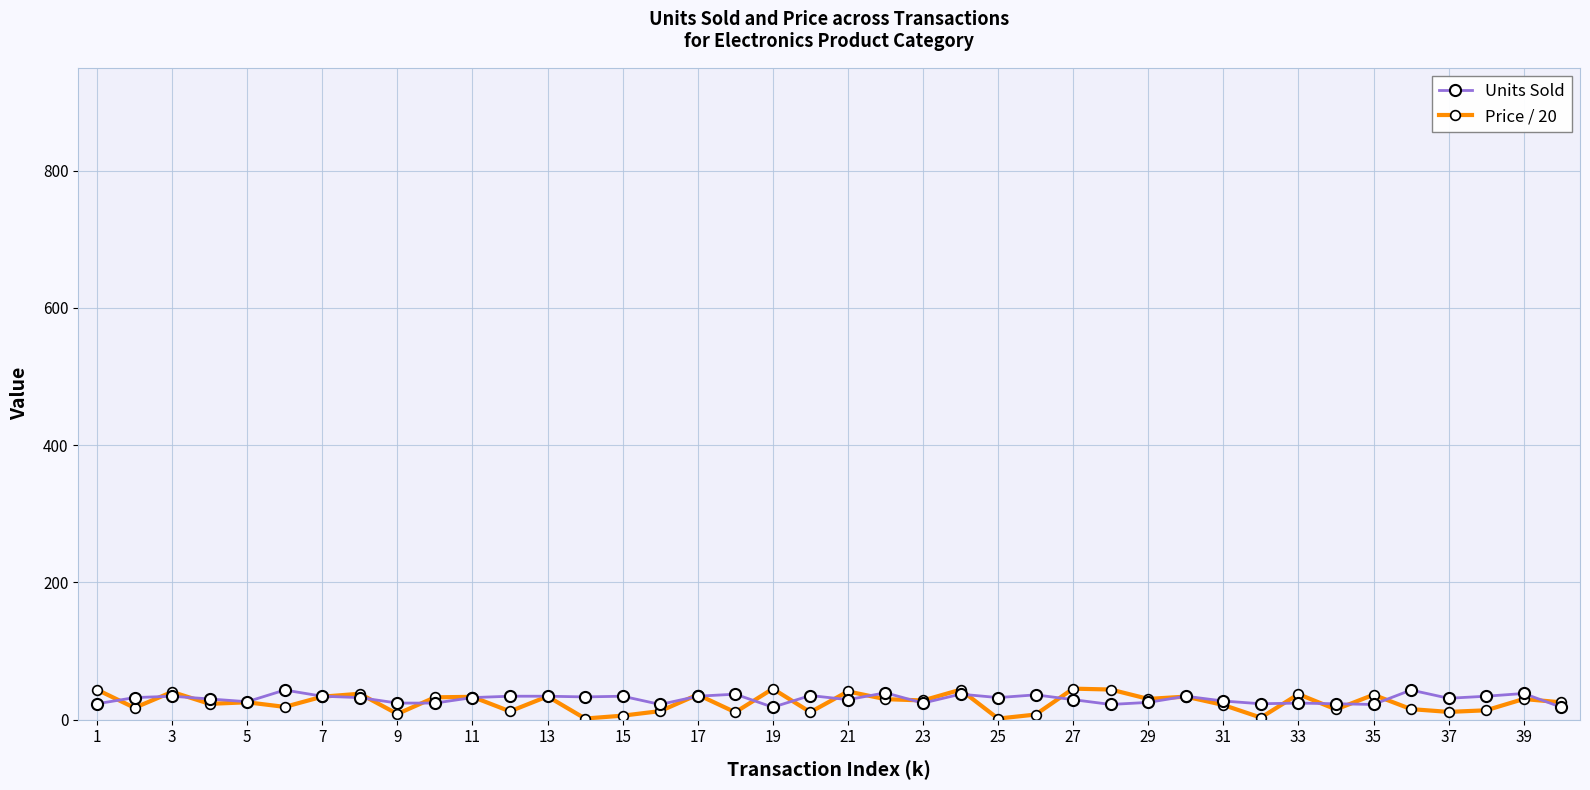

True or false: Units Sold has more than 0 interior local peaks.

True